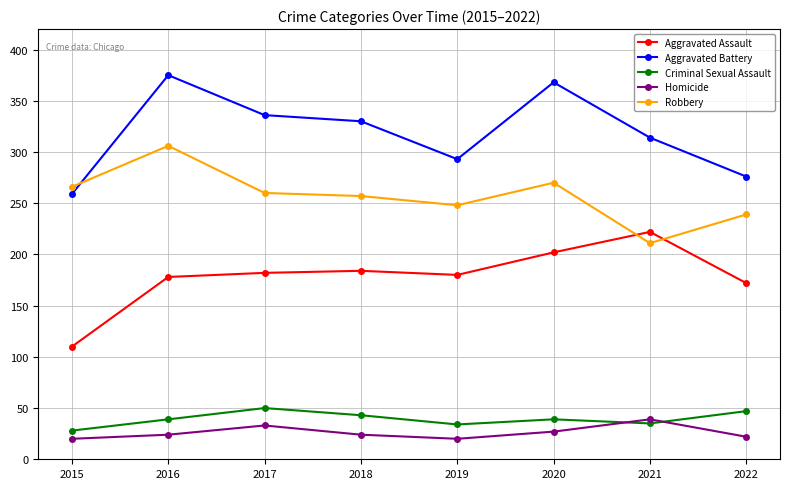

What is the value of the Criminal Sexual Assault point at the 2nd from the left?

39